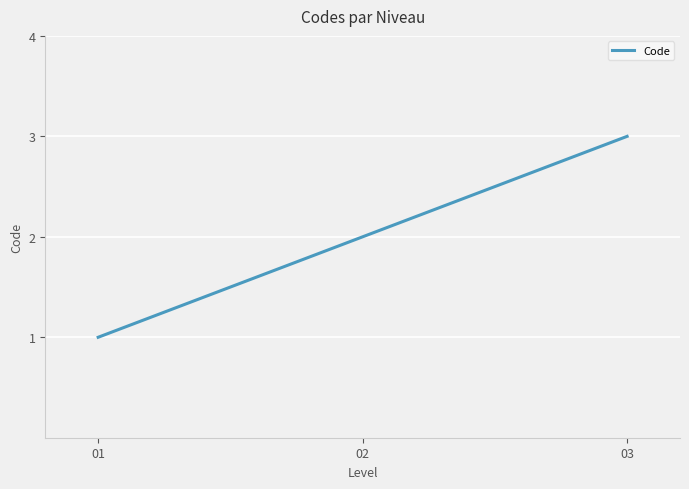

Rank the categories by value from highest to lowest.

03, 02, 01